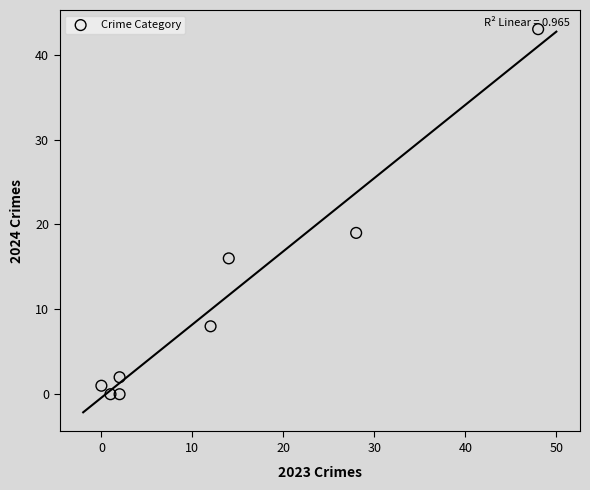

What is the range of X values (max minus min)?

48